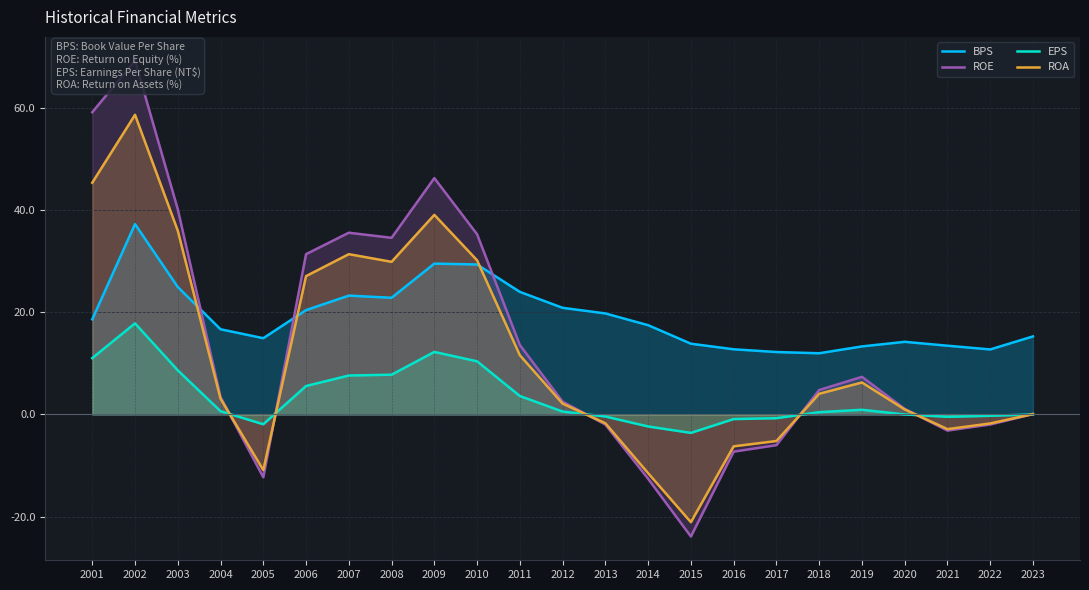

After their last crossing, which series has the higher values: BPS or ROE?

BPS